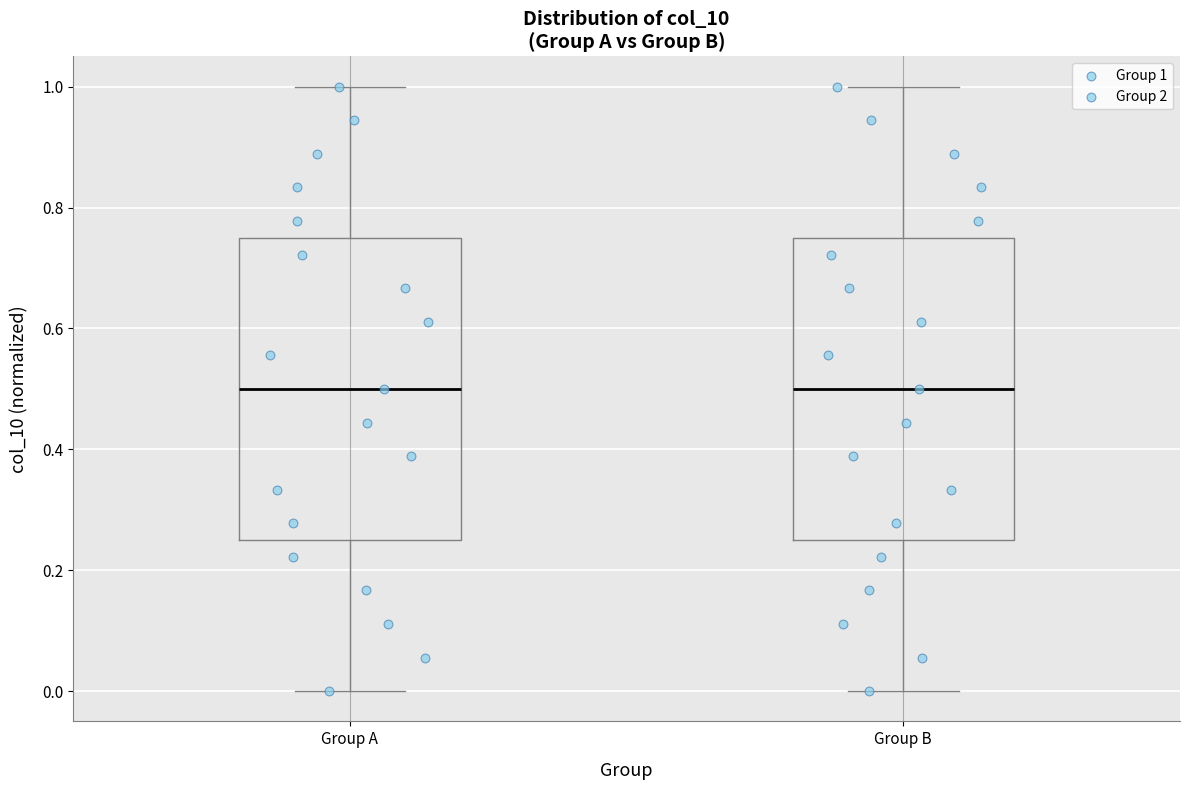

Where is the lower edge of the box for Group A on the y-axis? The values are not printed on the chart, so give them approximately, as read against the axis.

0.26